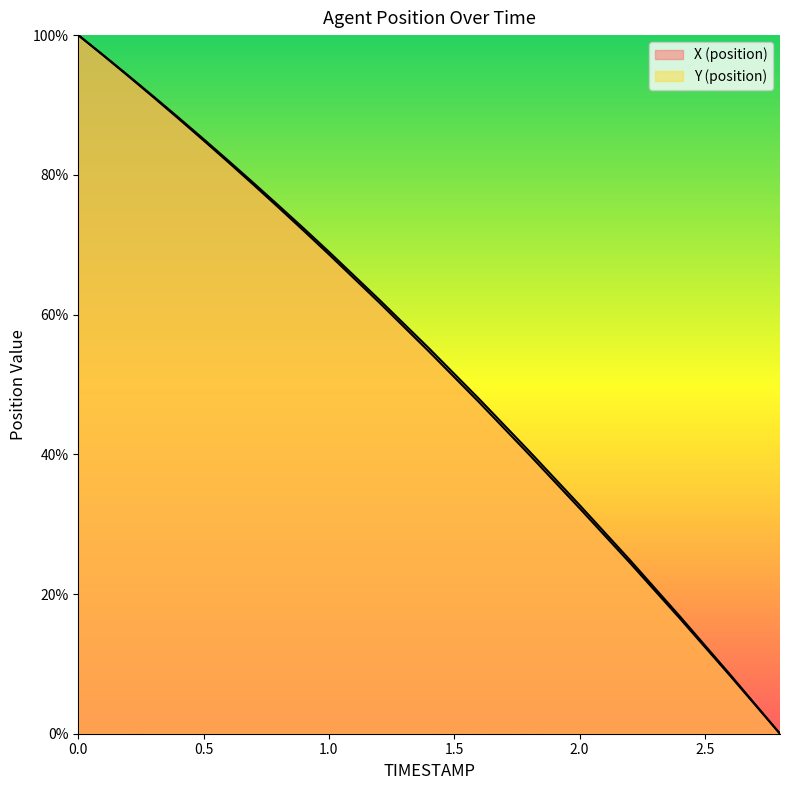

List the series in order of their peak value, lowest first.

X, Y